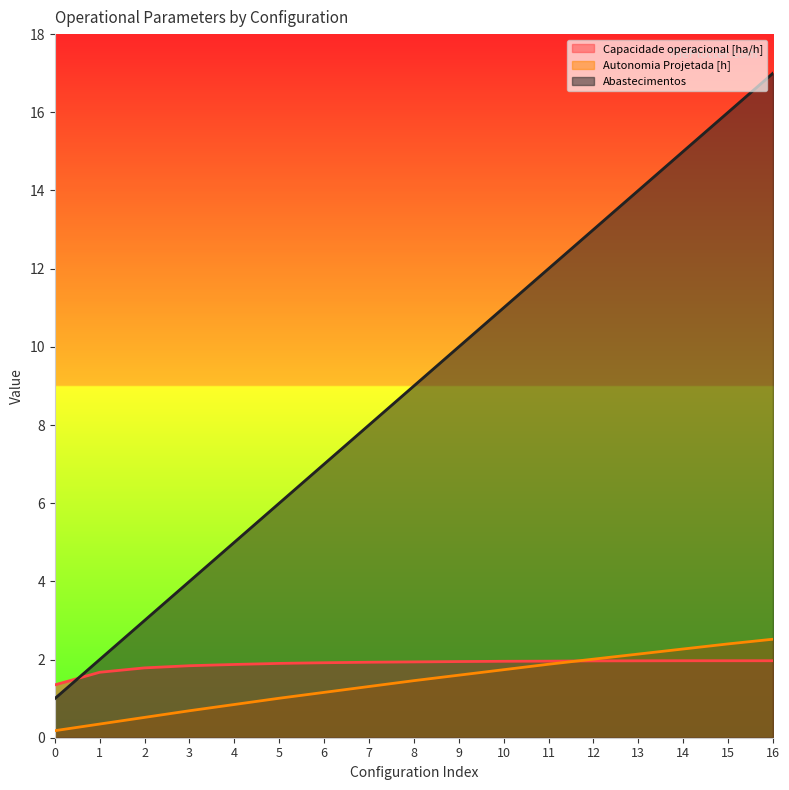

At which category does Capacidade operacional [ha/h] reach its first local peak?

14